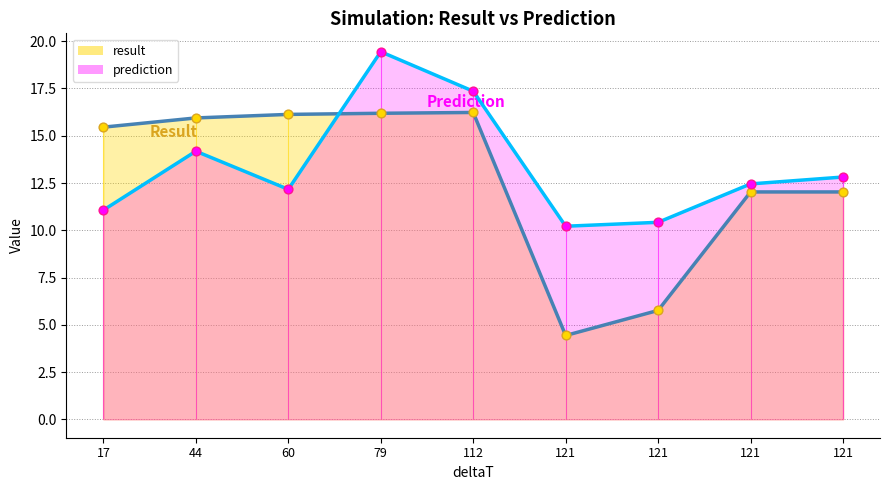

Which series reaches the minimum Y coordinate?

result